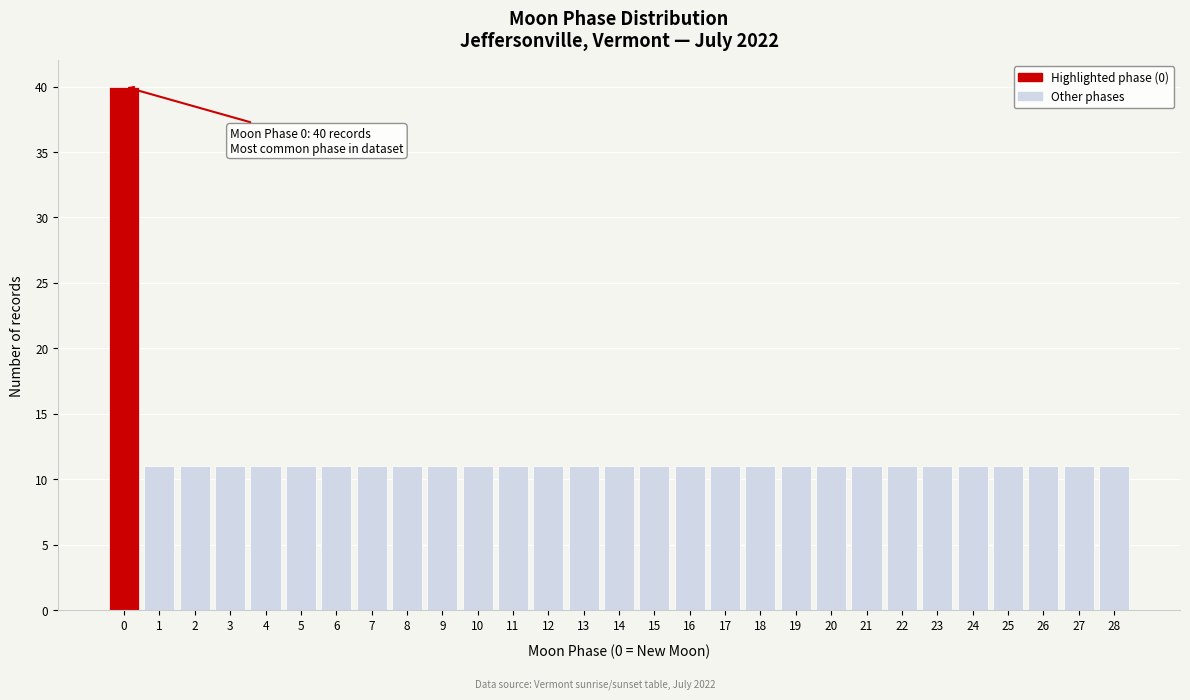

Reading right to left, list all the values displayed in this chart.

11	11	11	11	11	11	11	11	11	11	11	11	11	11	11	11	11	11	11	11	11	11	11	11	11	11	11	11	40